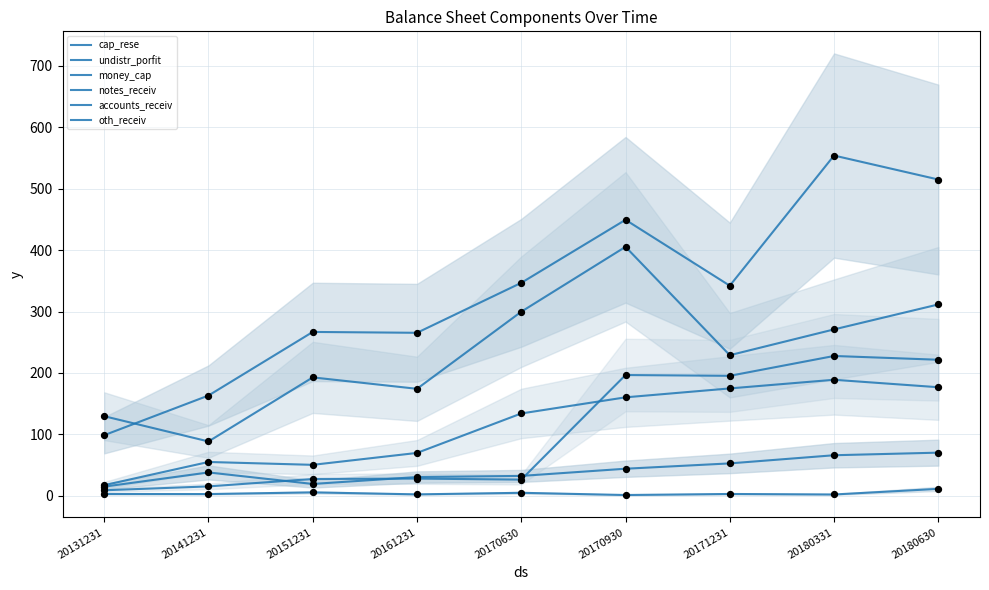

What is the total value across all series at 20151231?

562.9